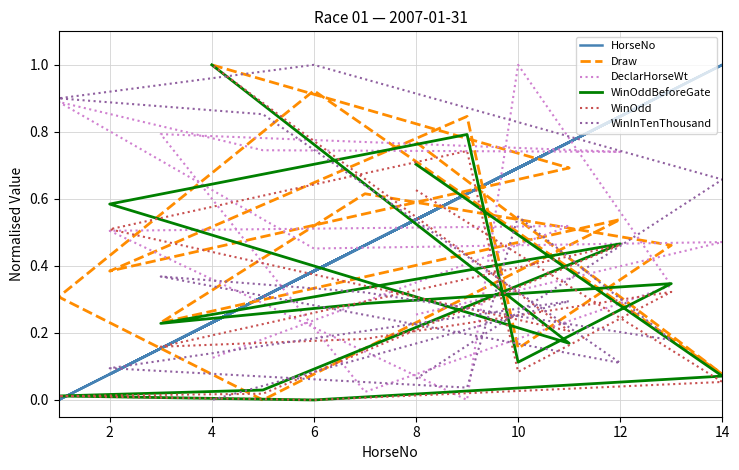

In Draw, how many points are higher than both neighbors (excluding endpoints)?

4